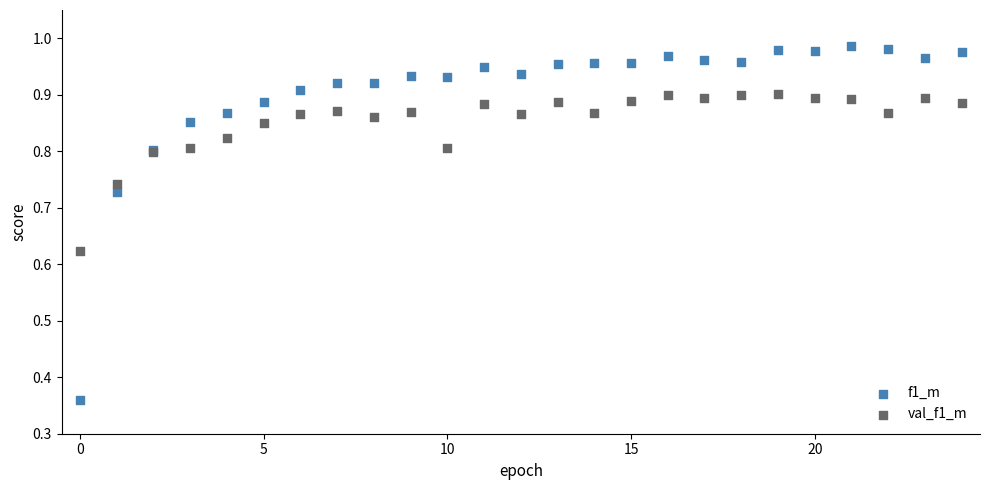

What are all the series names shown in the legend?

f1_m, val_f1_m